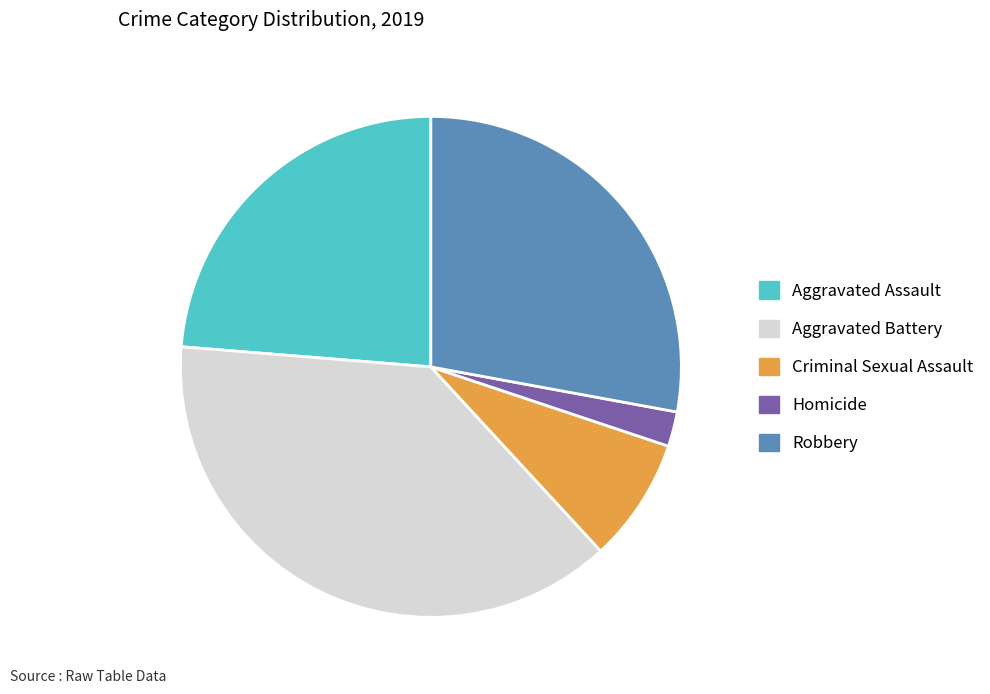

Combined, do Robbery and Criminal Sexual Assault account for over 50%?

No